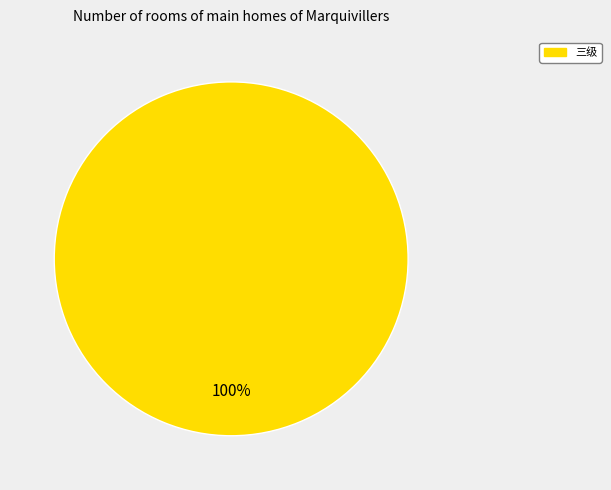

Is there any slice that represents more than half of the pie?

Yes